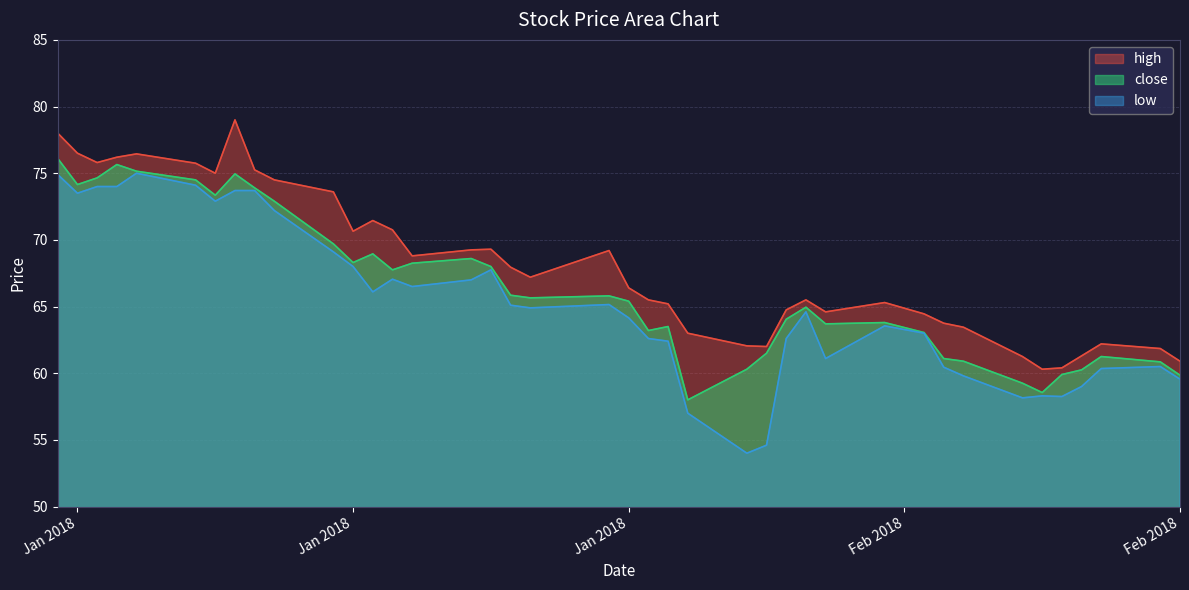

What is the minimum value for low?

54.0